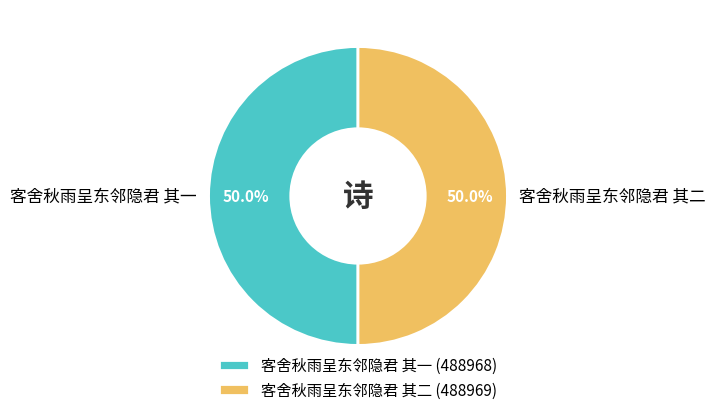

Is the sum of 客舍秋雨呈东邻隐君 其一 and 客舍秋雨呈东邻隐君 其二 greater than half?

Yes